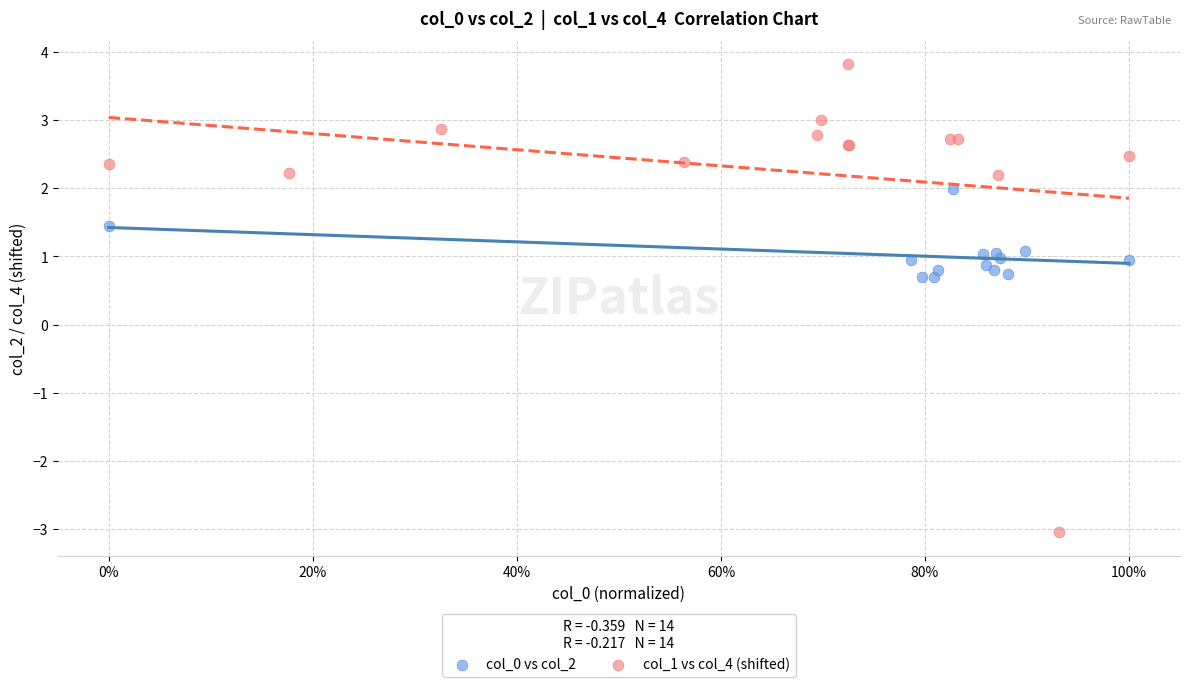

Which series reaches the minimum Y coordinate?

col_1 vs col_4 (shifted)